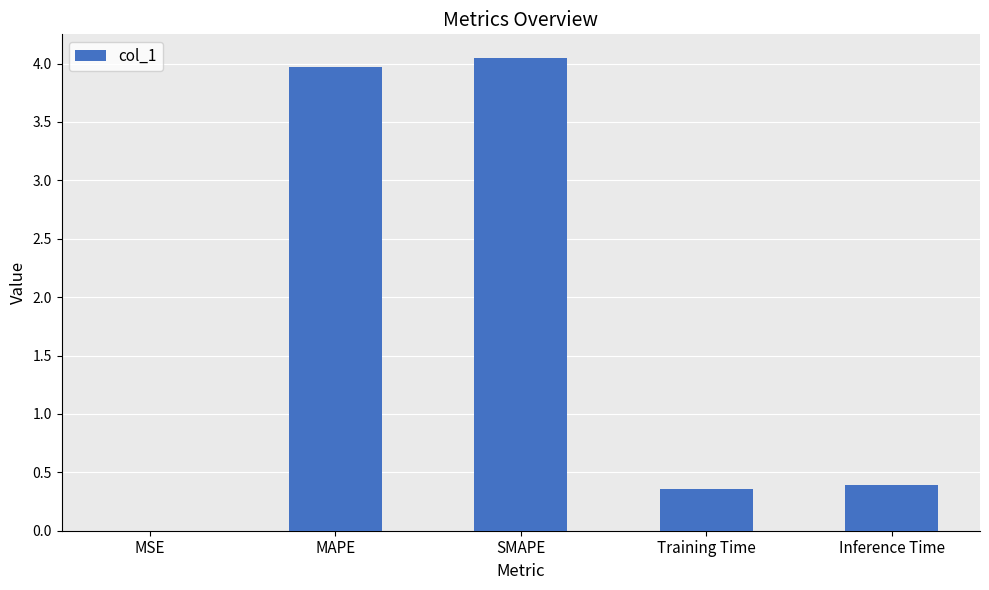

Is it true that the value at Training Time is 0.4?

True